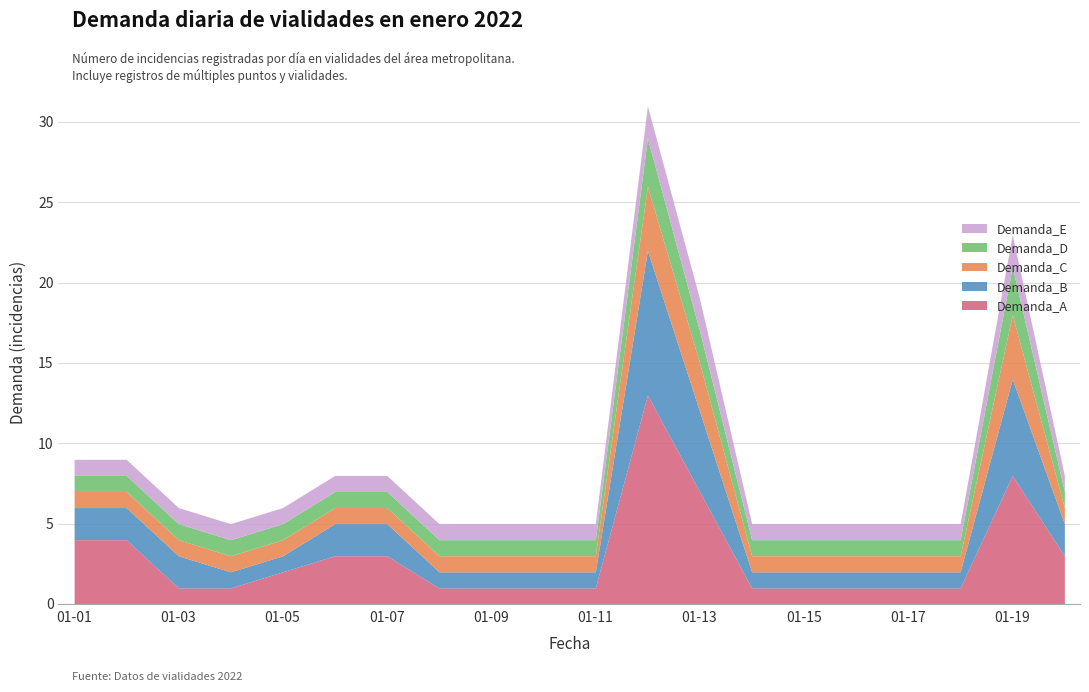

How many lines are shown in the chart?

5